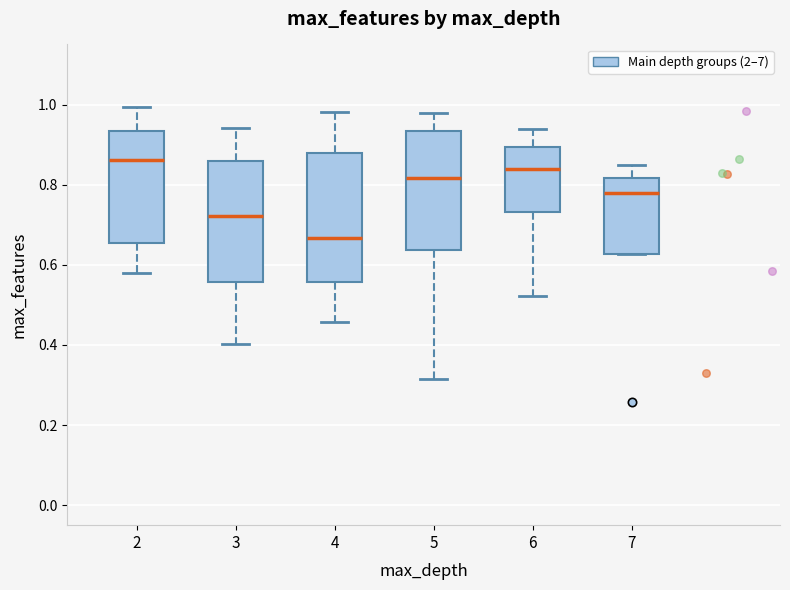

Which box's median line is the lowest?

4